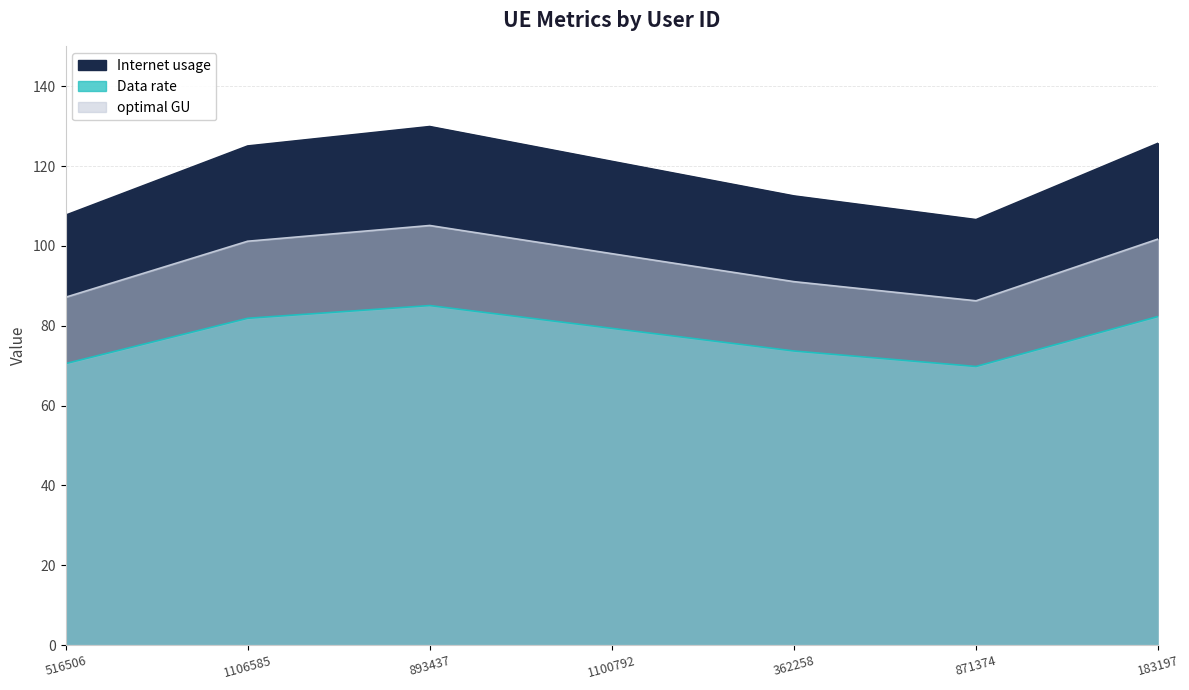

Where is the first local maximum for optimal GU?

893437